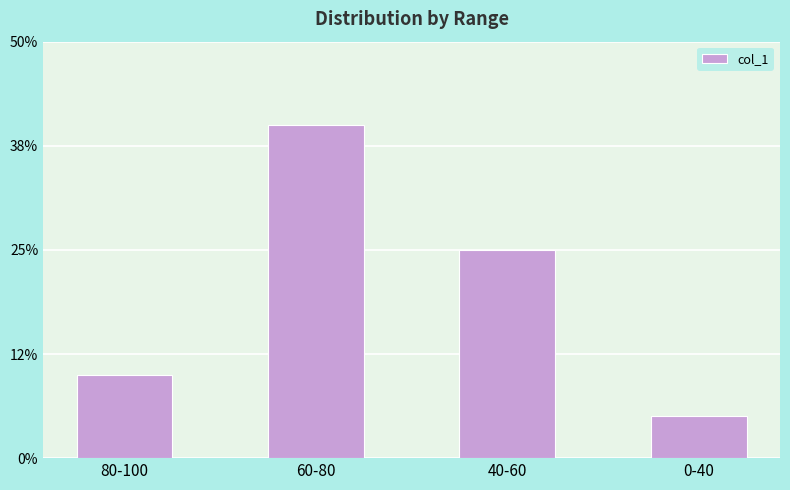

Which category has the lowest value across all series?

0-40